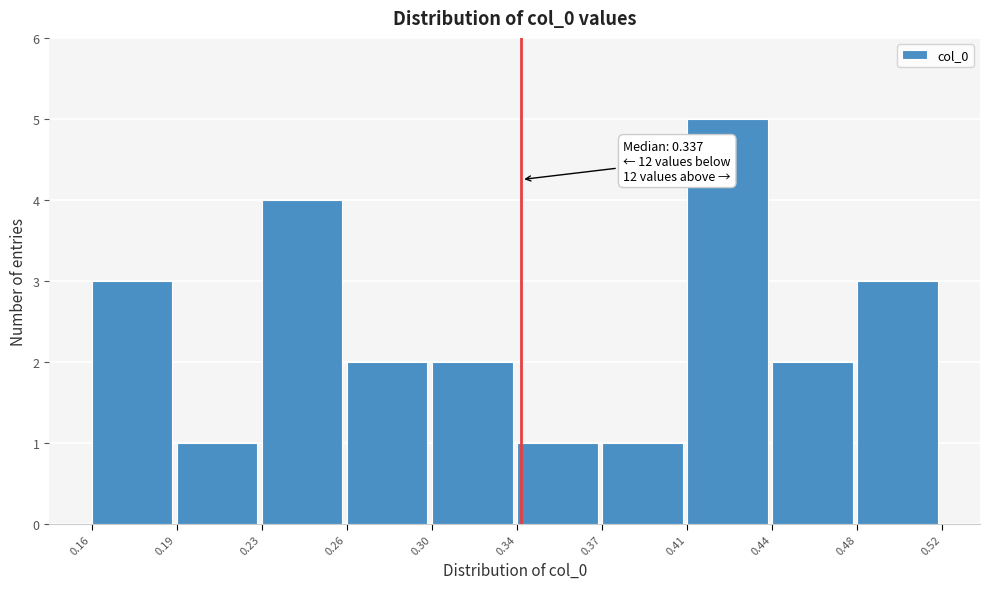

Reading left to right, transcribe all the data shown in this chart.

0.16=3	0.19=1	0.23=4	0.26=2	0.30=2	0.34=1	0.37=1	0.41=5	0.44=2	0.48=3